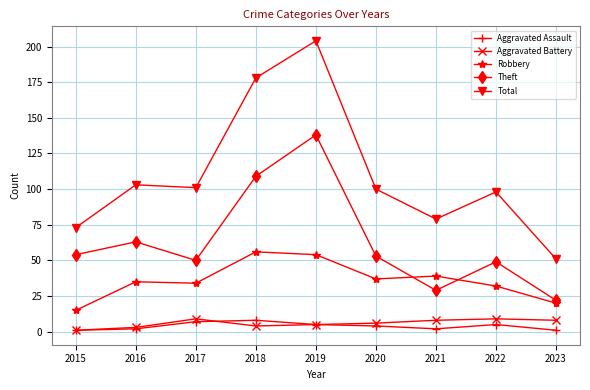

Count the number of categories in the chart.

9